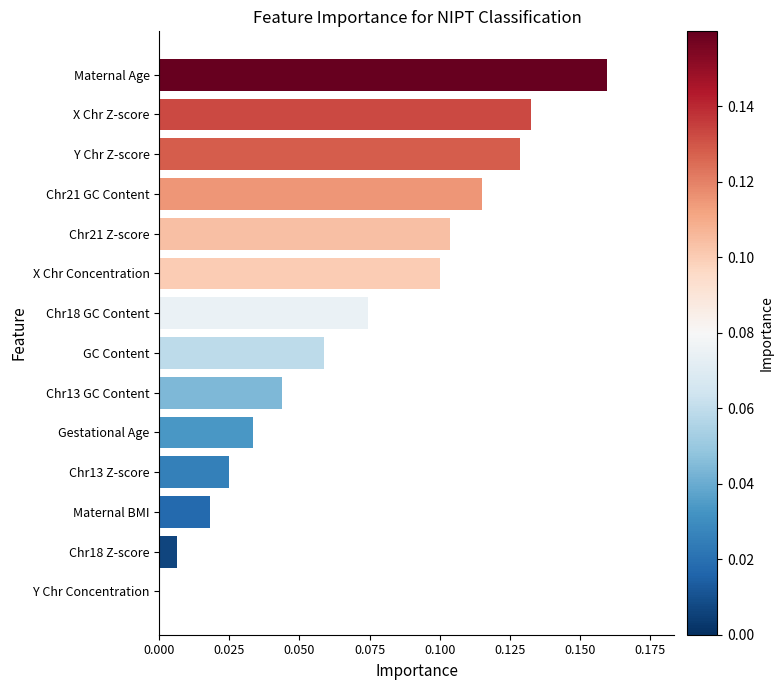

What is the sum of all values?

1.0